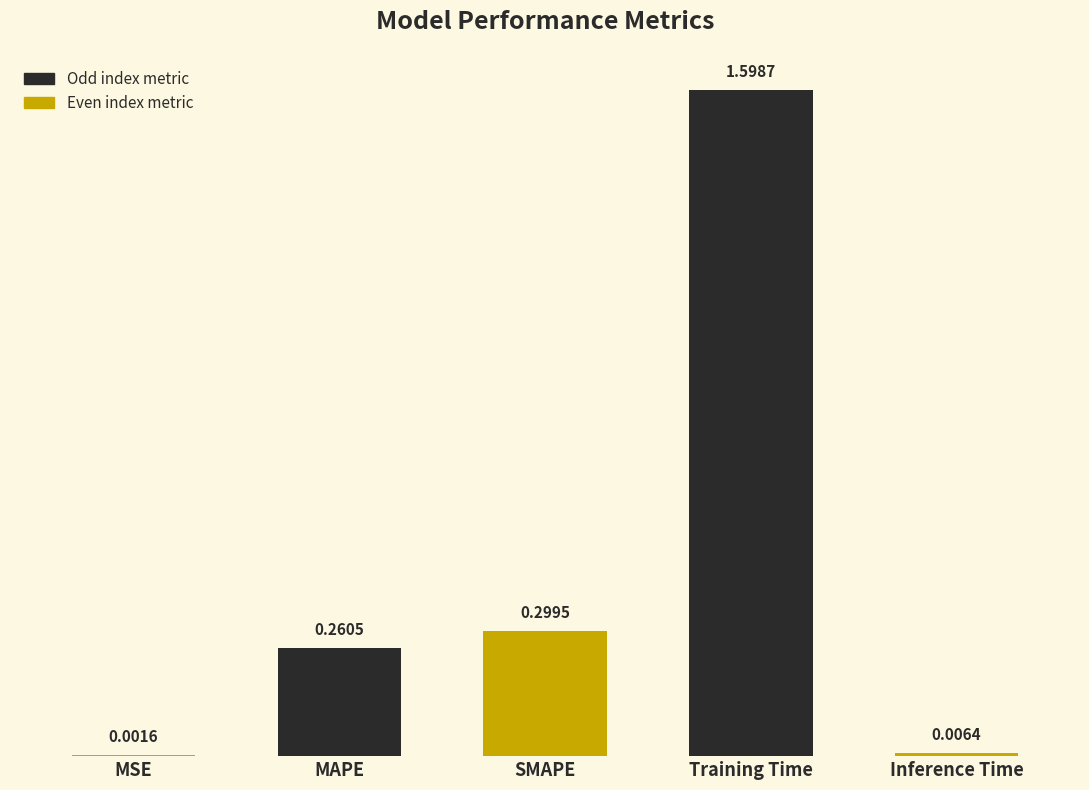

Where is the data nearest to the value 0?

MSE